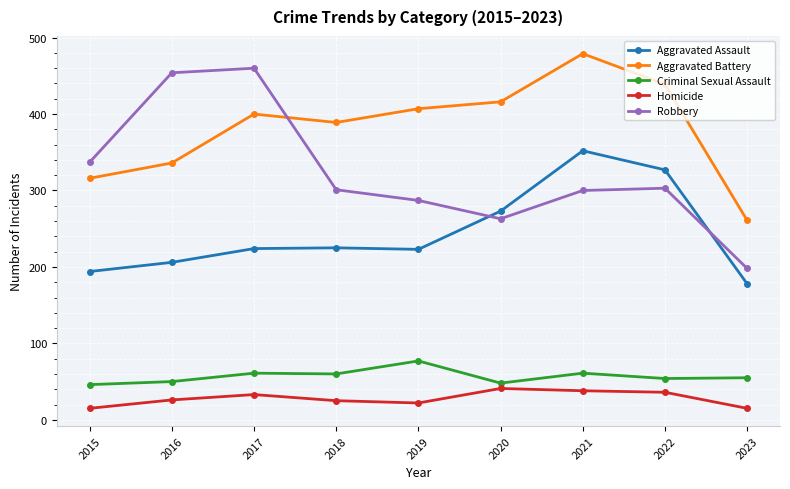

What is the minimum value shown in the chart?

15